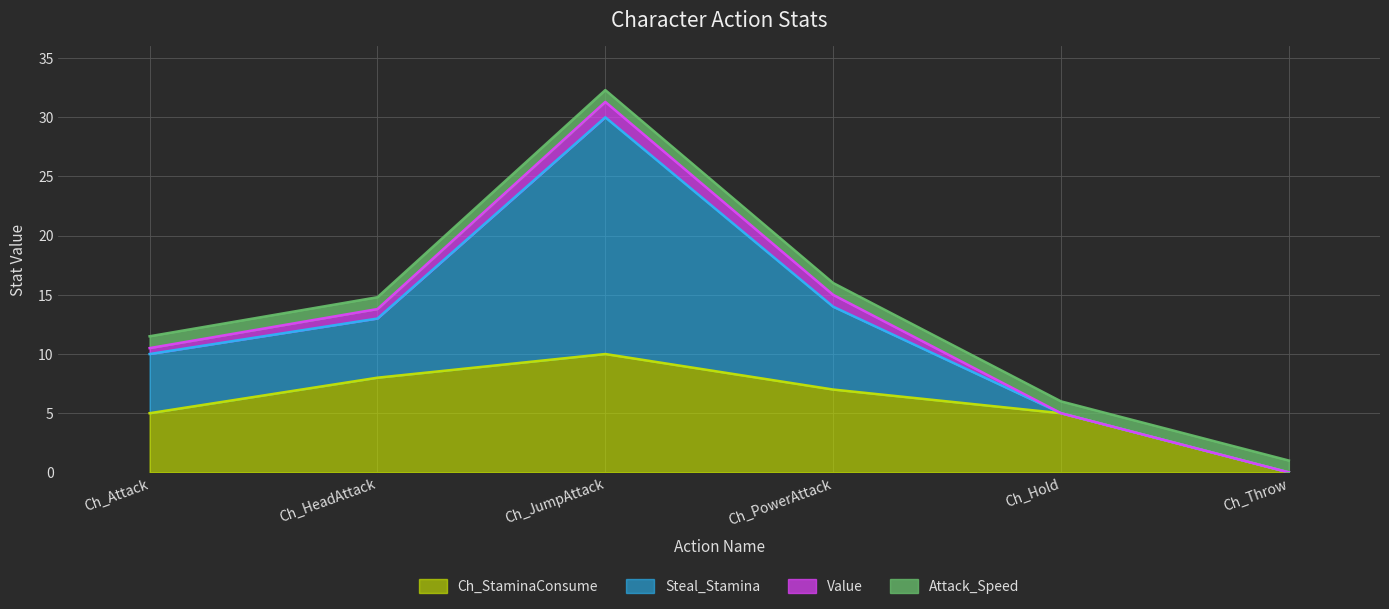

Reading left to right, list all the values displayed in this chart.

Value: Ch_Attack=0.5	Ch_HeadAttack=0.8	Ch_JumpAttack=1.3	Ch_PowerAttack=1.0	Ch_Hold=0.0	Ch_Throw=0.0
Ch_StaminaConsume: Ch_Attack=5.0	Ch_HeadAttack=8.0	Ch_JumpAttack=10.0	Ch_PowerAttack=7.0	Ch_Hold=5.0	Ch_Throw=0.0
Steal_Stamina: Ch_Attack=5.0	Ch_HeadAttack=5.0	Ch_JumpAttack=20.0	Ch_PowerAttack=7.0	Ch_Hold=0.0	Ch_Throw=0.0
Attack_Speed: Ch_Attack=1.0	Ch_HeadAttack=1.0	Ch_JumpAttack=1.0	Ch_PowerAttack=1.0	Ch_Hold=1.0	Ch_Throw=1.0